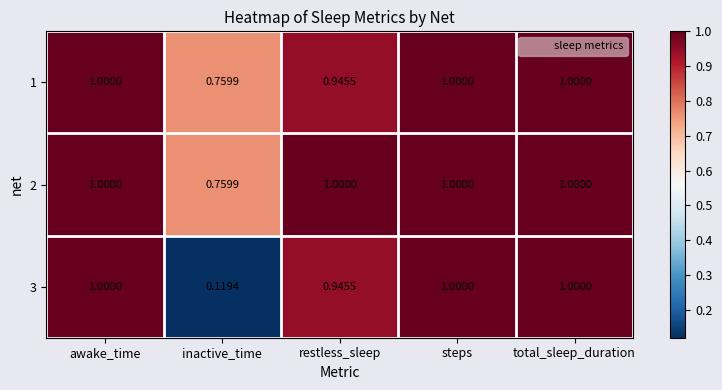

At which label does 2 reach its minimum?

inactive_time